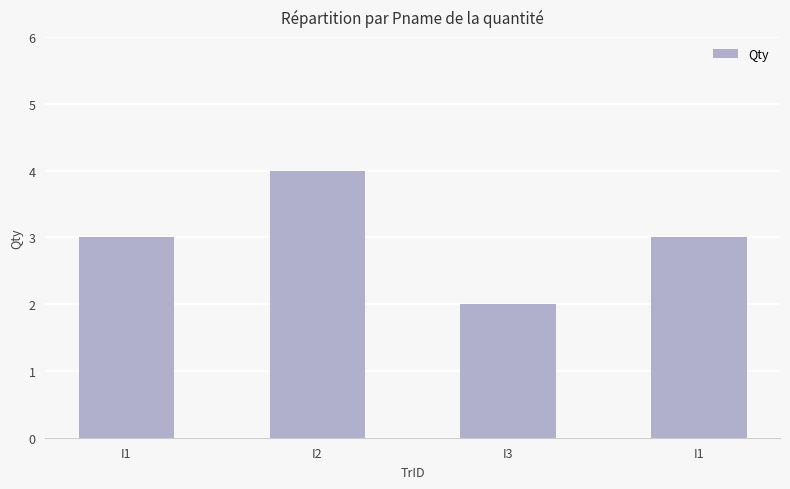

What is the average value?

3